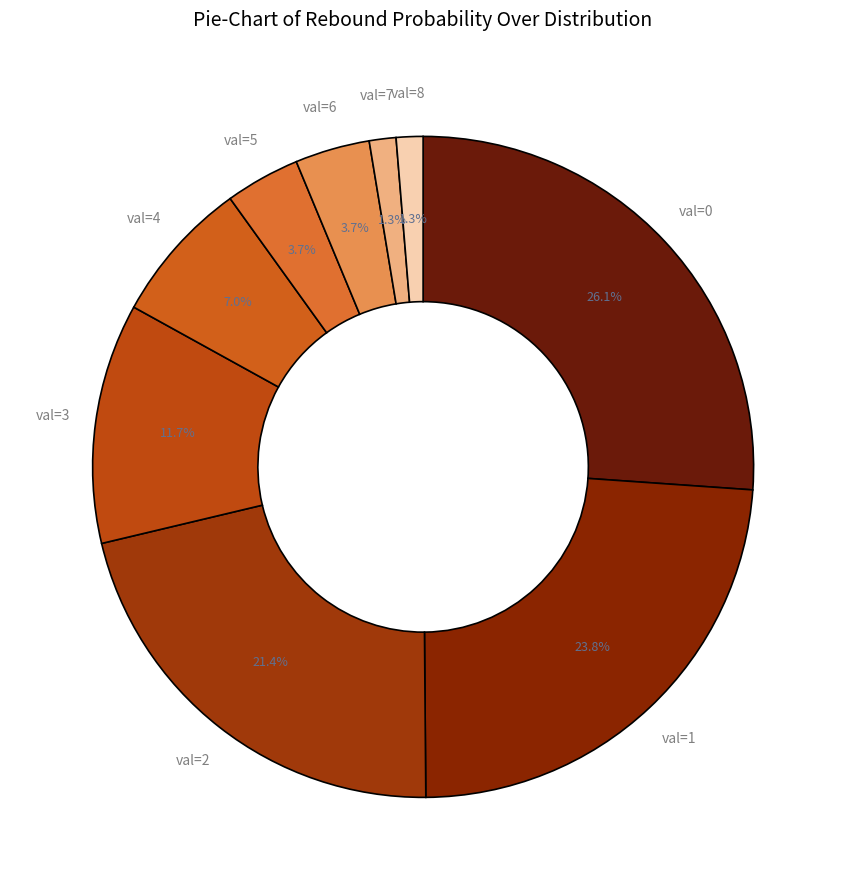

Approximately how many times larger is the value at val=2 compared to val=3?

1.8